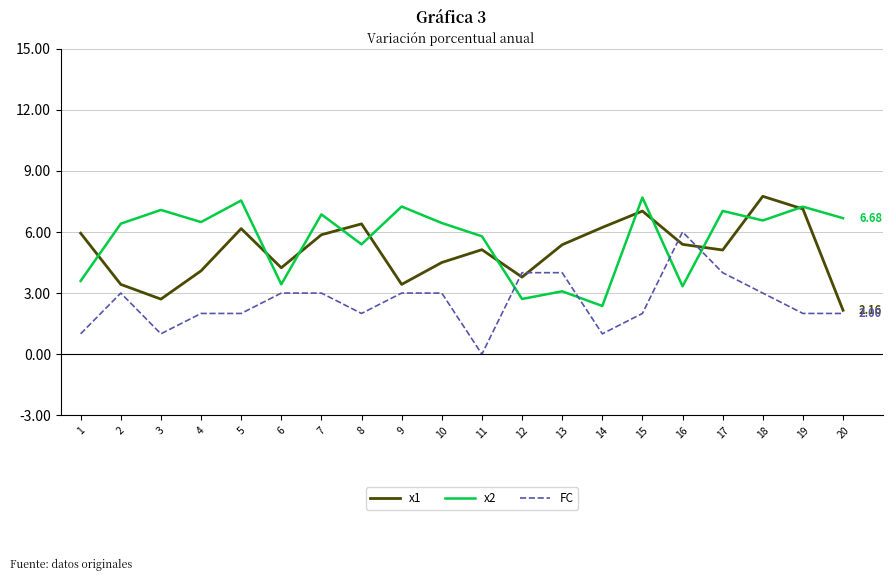

The x2 series shows 1.6 at 10. True or false?

False